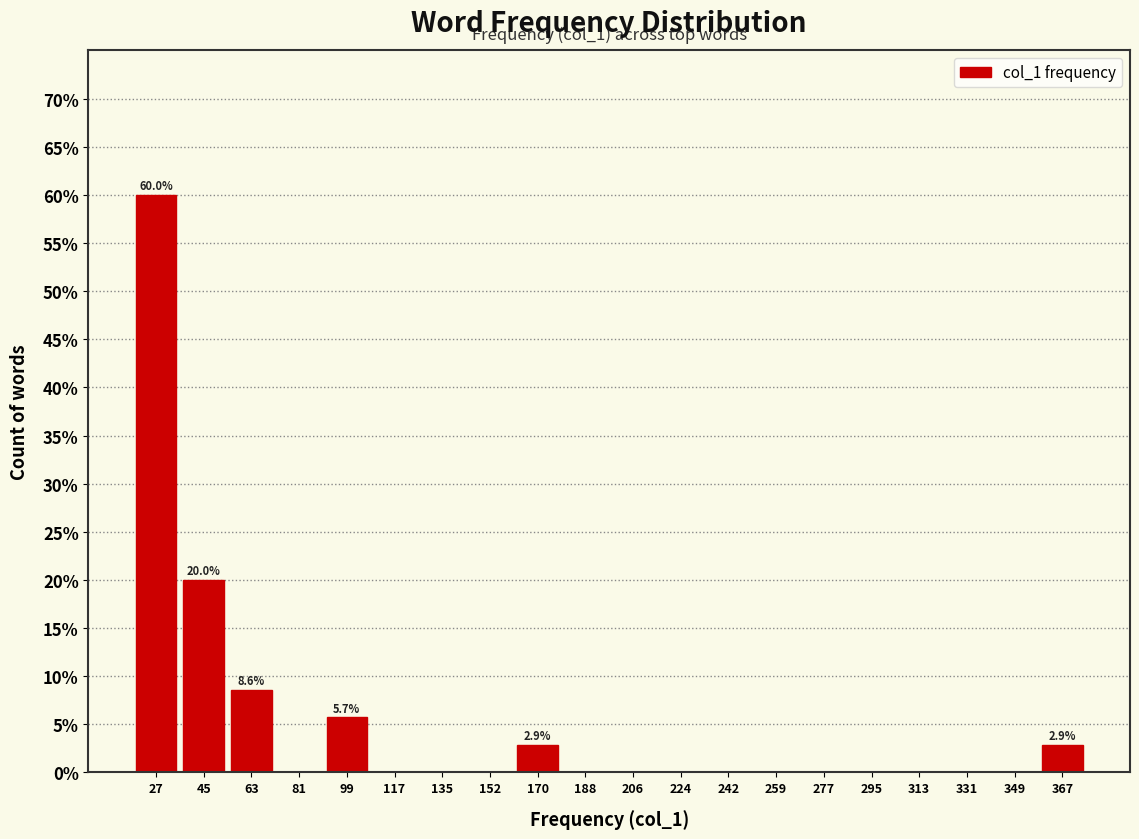

Which range on the x-axis has the tallest bar?

20 to 36